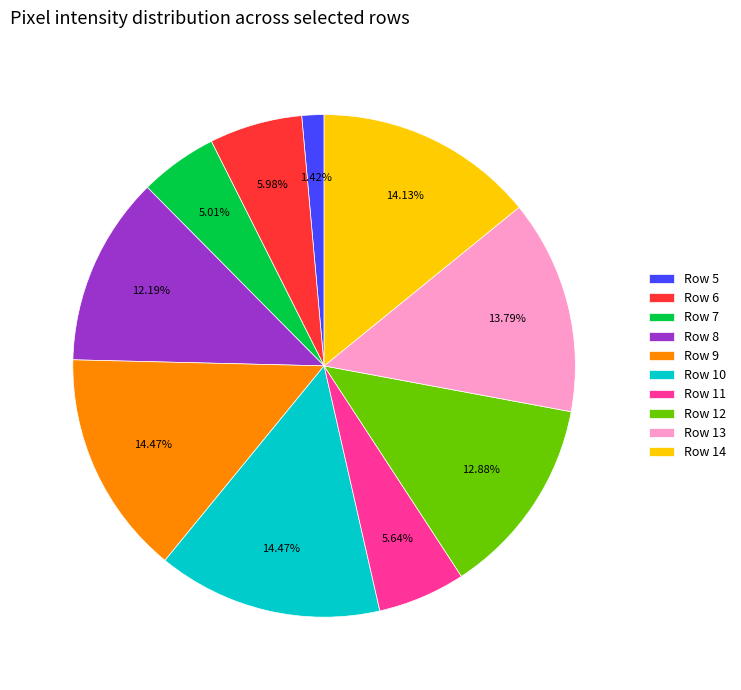

Which slice is the smallest?

Row 5